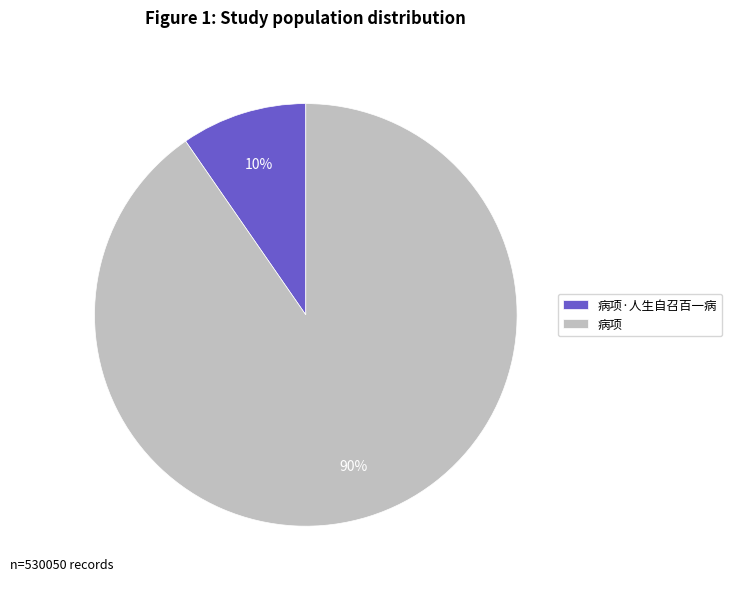

To the nearest percent, what portion does 病项·人生自召百一病 represent?

10%